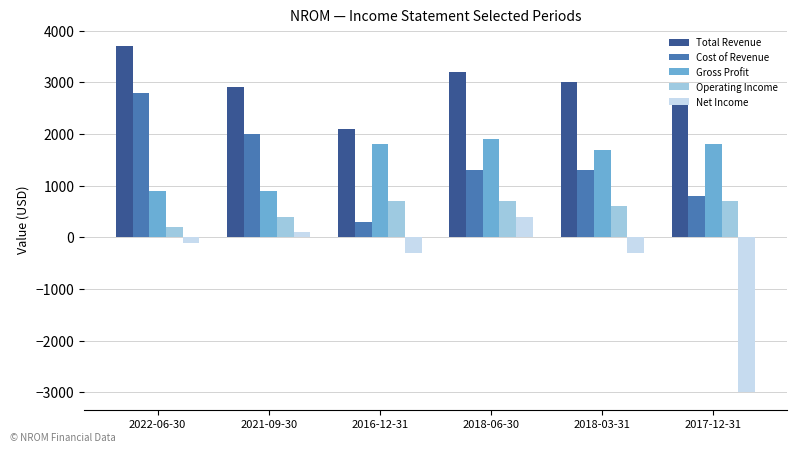

The Operating Income series shows 1044 at 2018-03-31. True or false?

False